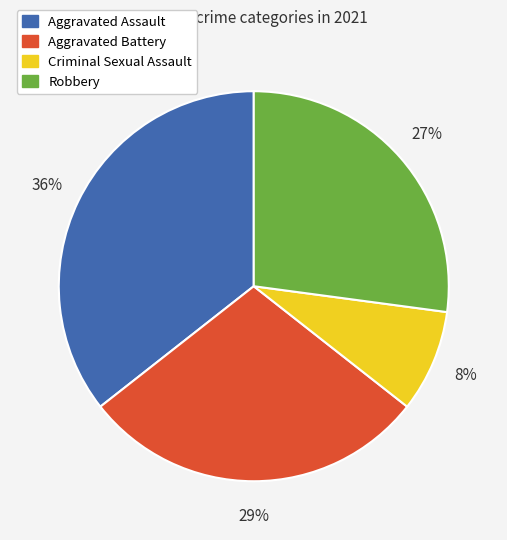

To the nearest percent, what percentage of the pie is Criminal Sexual Assault?

8%